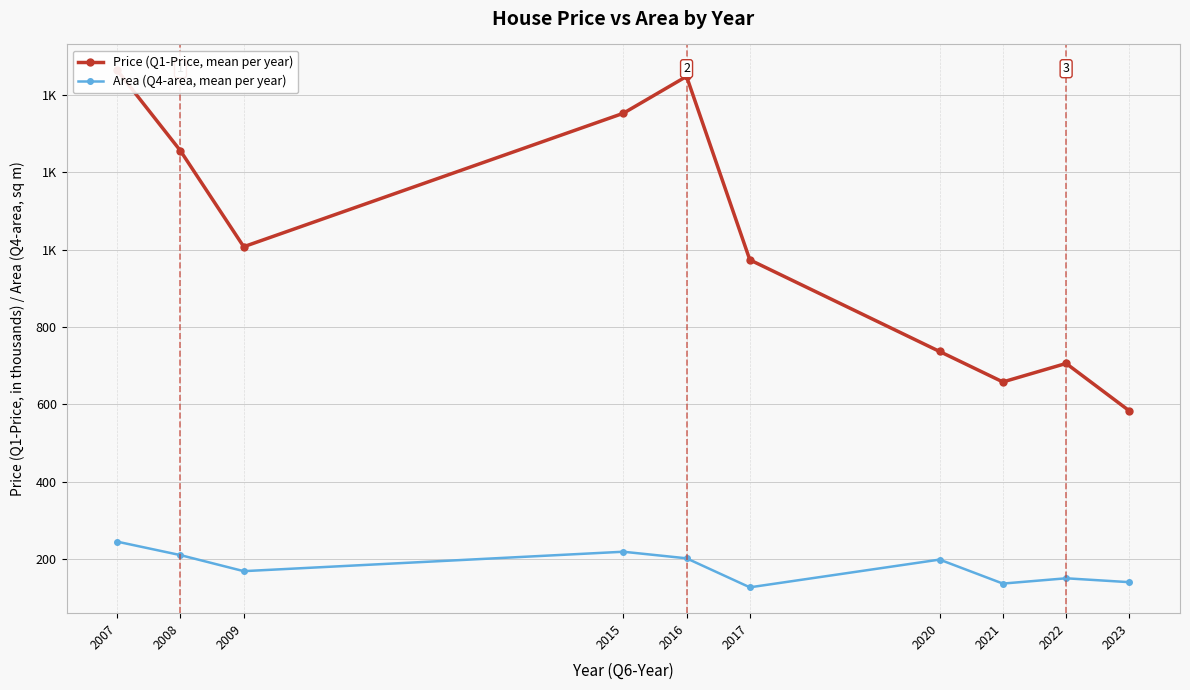

Where does the Price (Q1-Price, mean per year) series first go above 1007?

2007